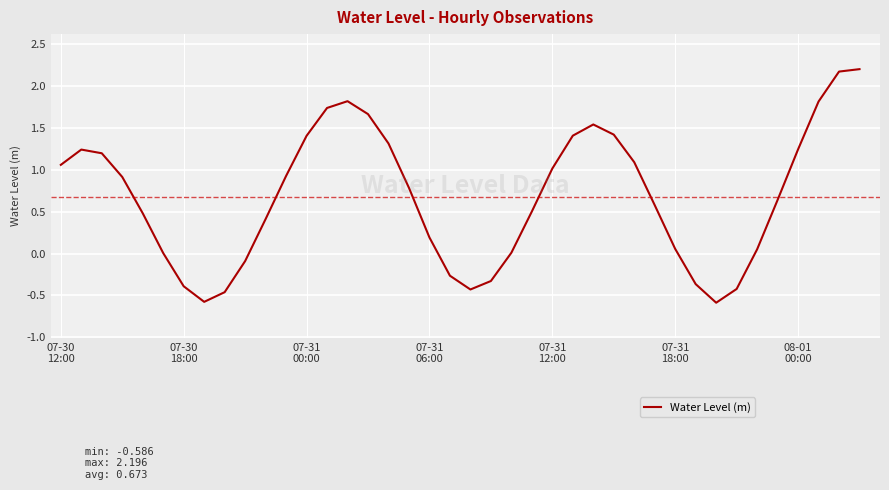

What is the difference between the maximum and minimum values?

2.8